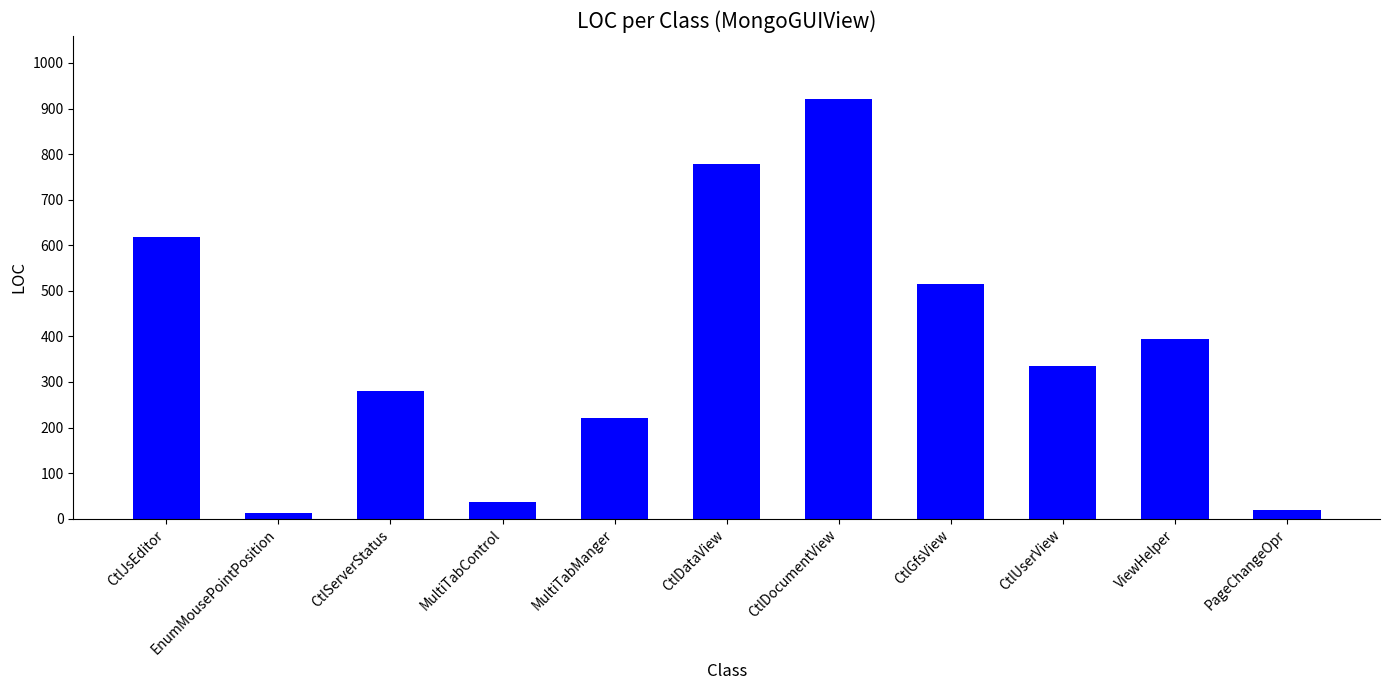

What position from the left is CtlServerStatus?

3